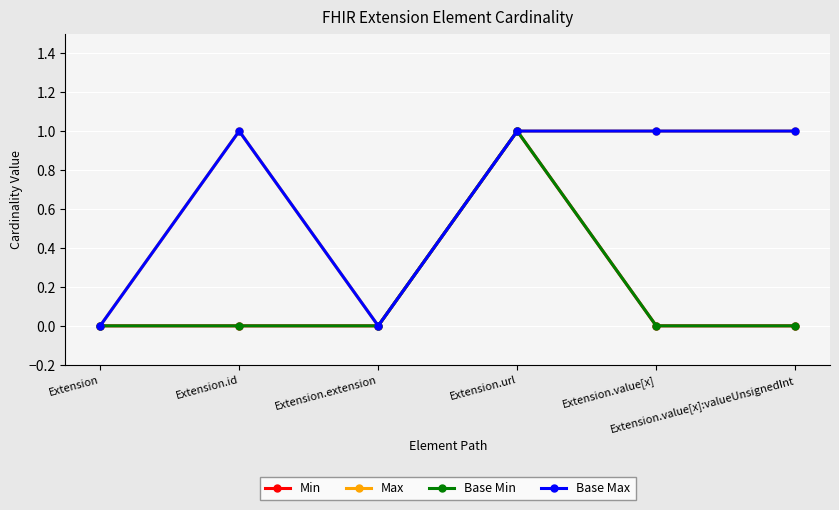

Is the value of Max at Extension greater than the value of Base Max at Extension?

No